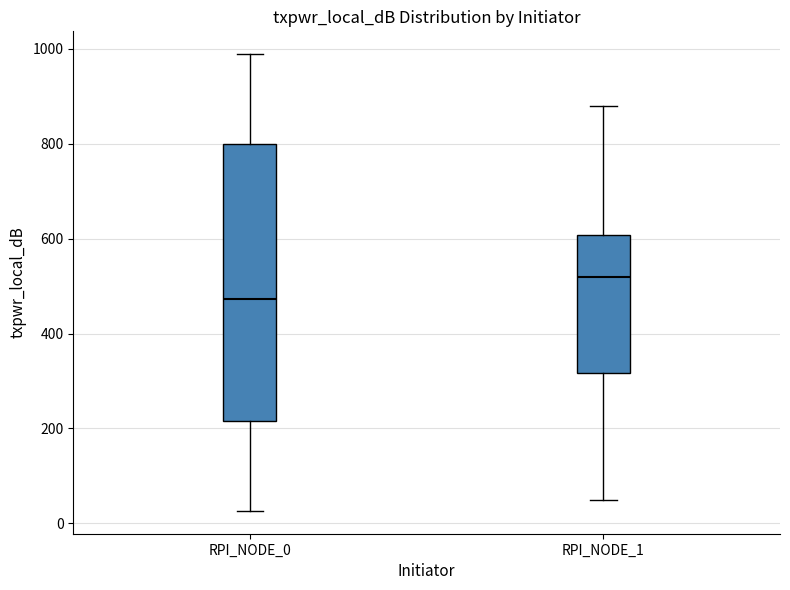

Reading left to right, read every box against the y-axis: the position of its median line, the range the box covers, and the ends of its whiskers. The values are not printed on the chart, so give them approximately, as read against the axis.

RPI_NODE_0: median 480, box 220 to 800, whiskers 20 to 980
RPI_NODE_1: median 520, box 320 to 600, whiskers 60 to 880